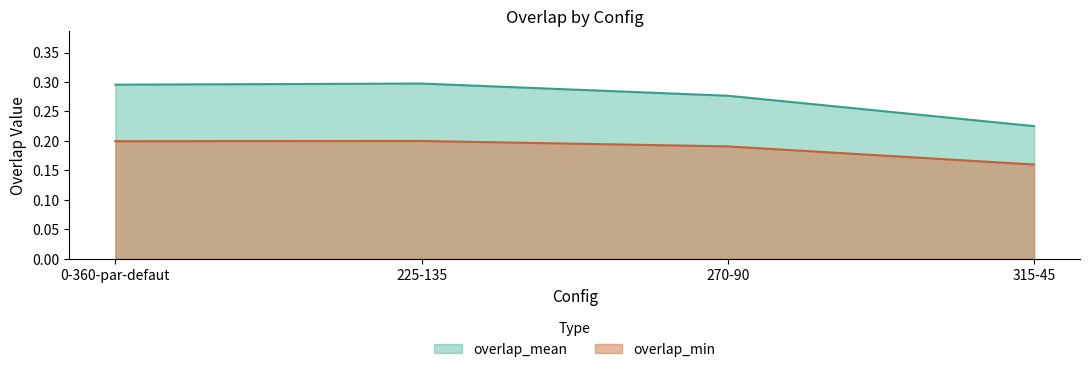

Reading left to right, list all the values displayed in this chart.

overlap_min: 0-360-par-defaut=0.2	225-135=0.2	270-90=0.2	315-45=0.2
overlap_mean: 0-360-par-defaut=0.3	225-135=0.3	270-90=0.3	315-45=0.2